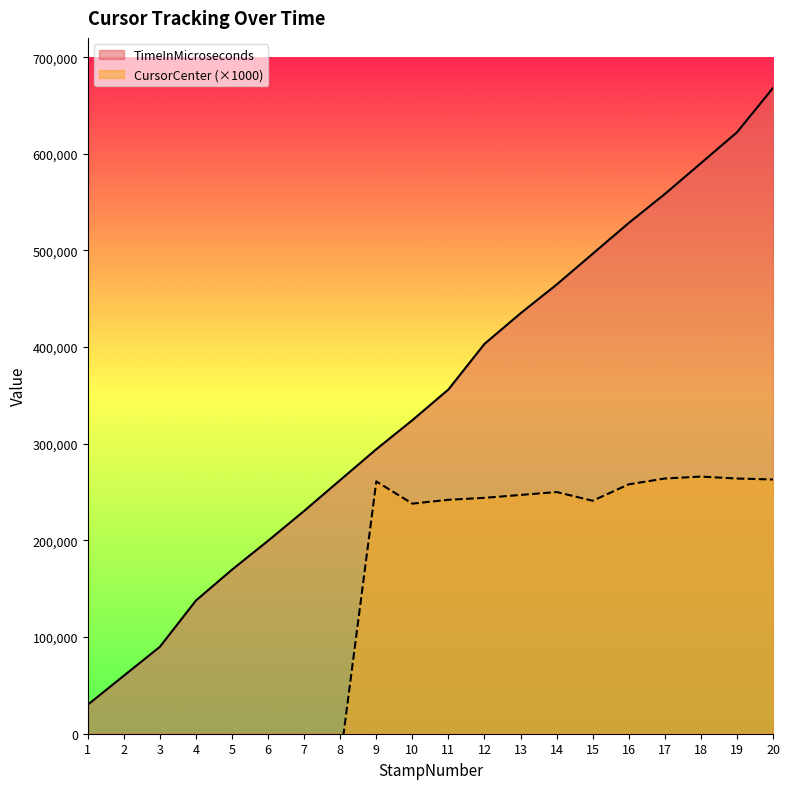

Which series has the largest range (max minus min)?

TimeInMicroseconds